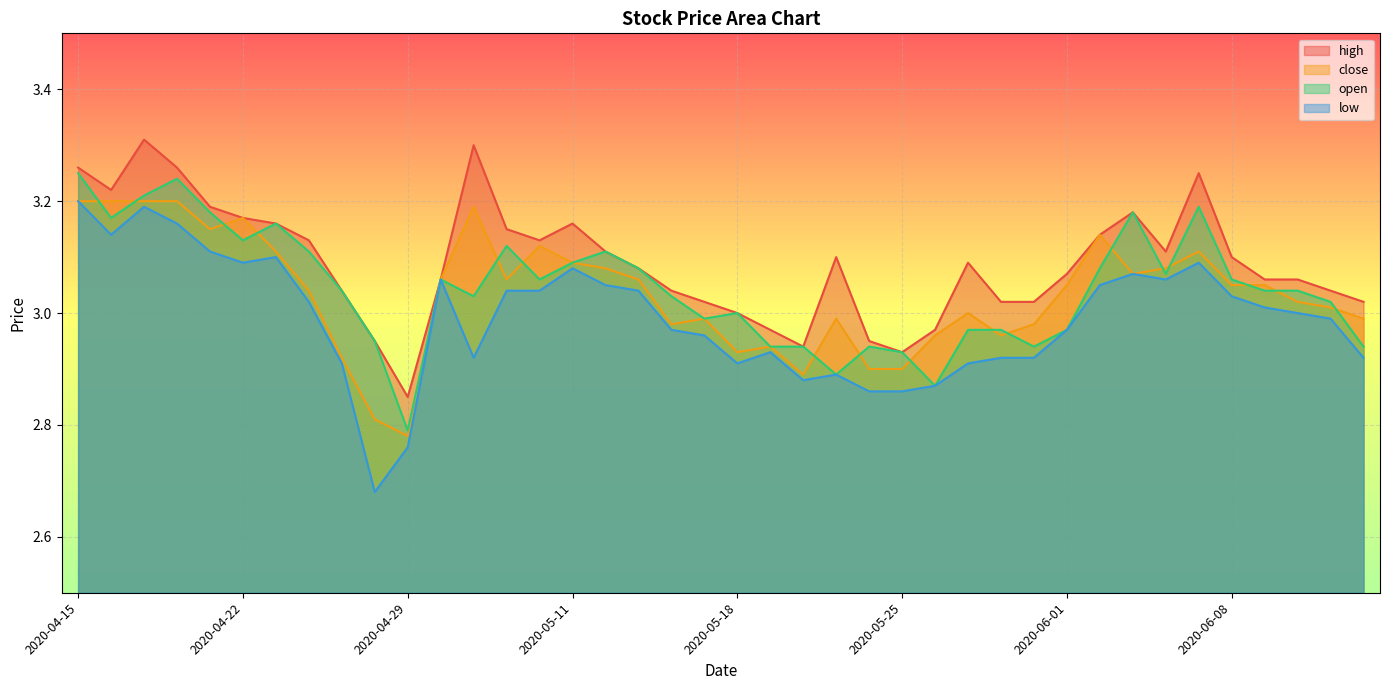

True or false: high has more than 1 points higher than both neighbors.

True